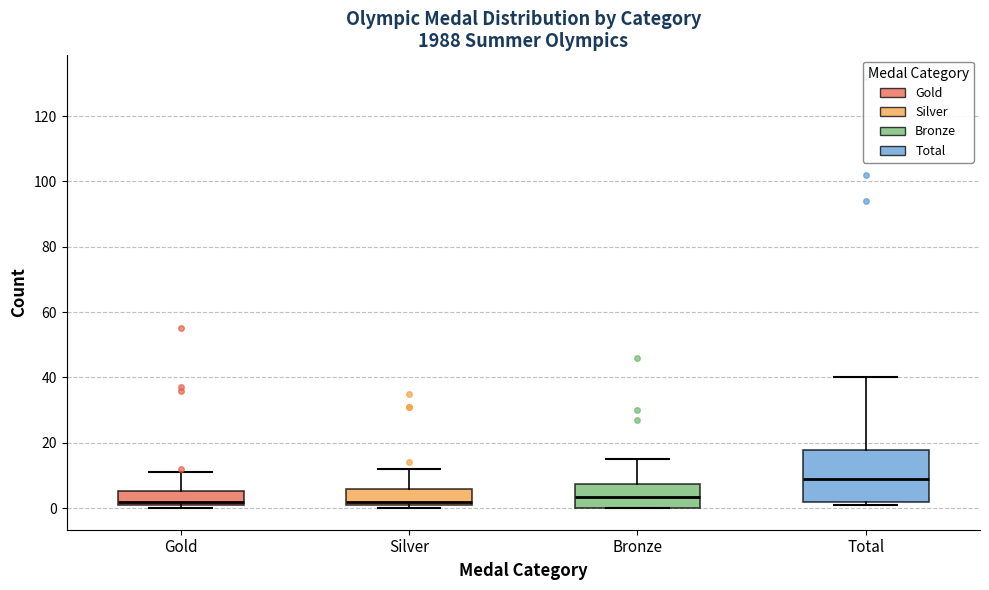

Comparing the boxes themselves (not the whiskers), which one is the tallest?

Total